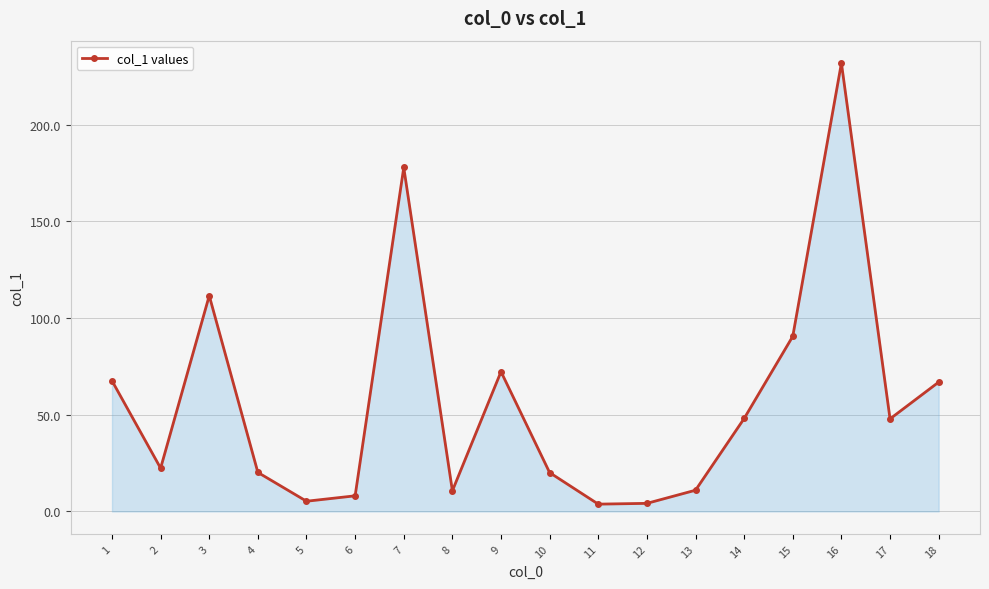

Where is the first local maximum?

3